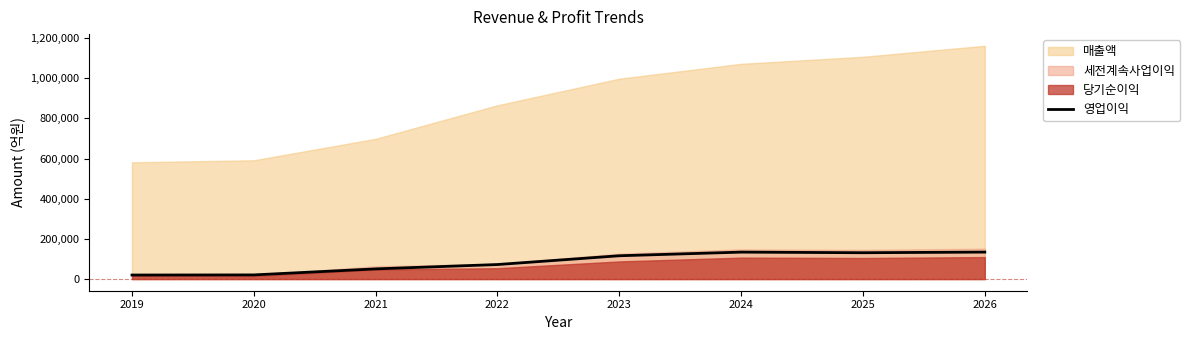

Reading left to right, extract all data points from this chart.

2019=20097	2020=20665	2021=50657	2022=72331	2023=116079	2024=134201	2025=131139	2026=134340